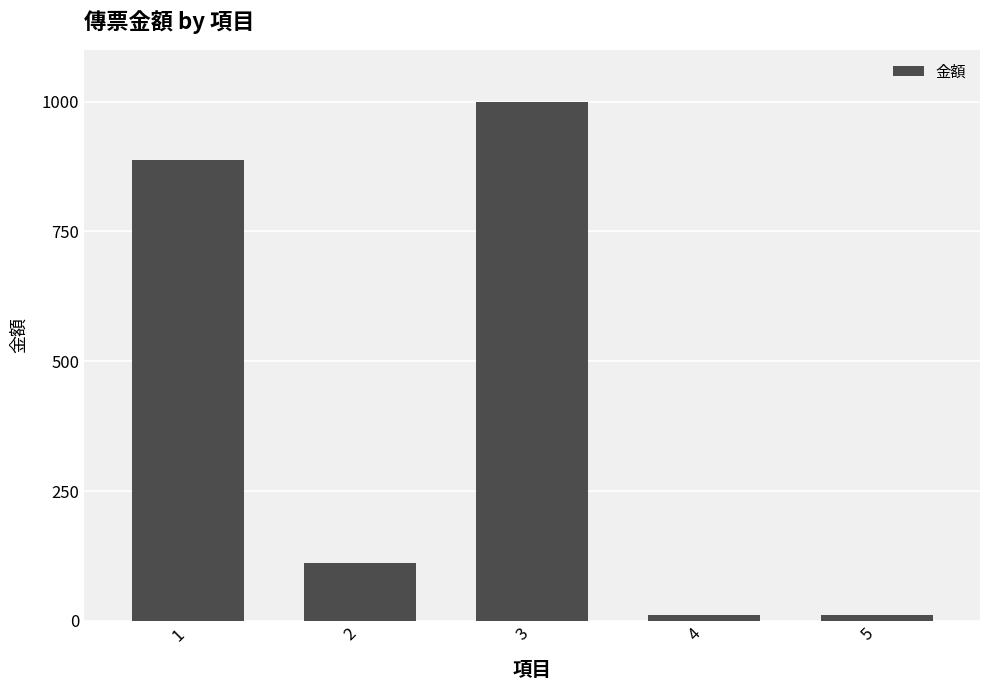

Approximately how many times larger is the value at 2 compared to 5?

10.1